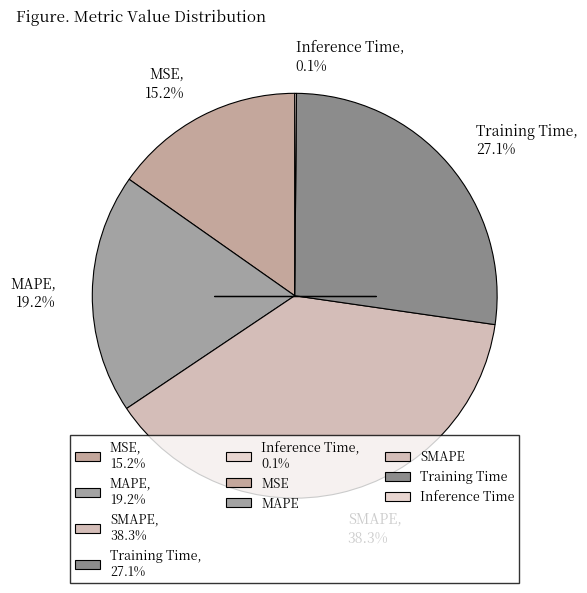

What is the ratio of the value at MSE to the value at Training Time?

0.6